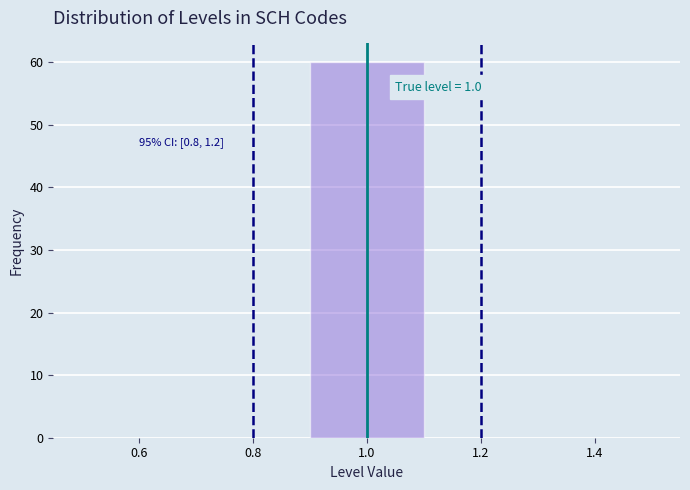

Over which range of the x-axis is the bar tallest?

0.9 to 1.1